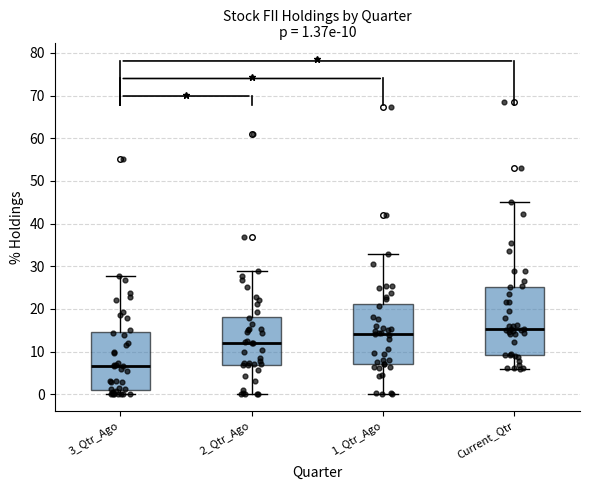

Which box's median line is the highest?

Current_Qtr